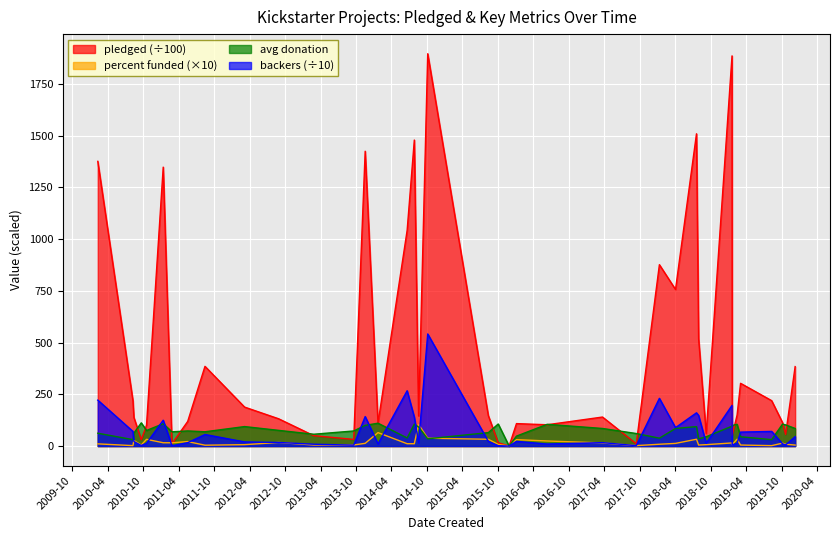

What is the maximum value shown in the chart?

1896.7